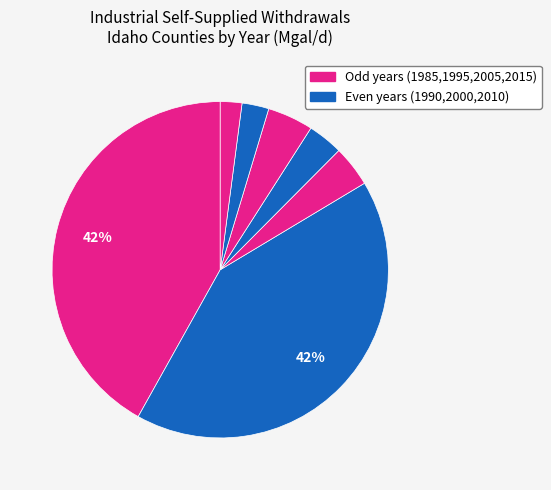

Count the number of slices in the pie.

7